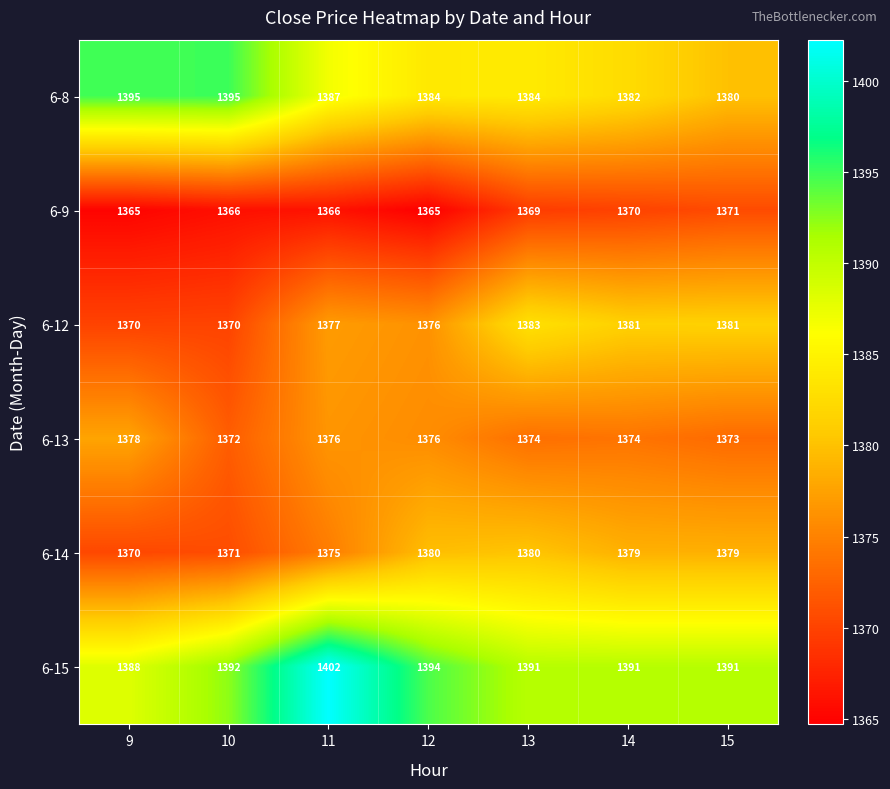

What is the minimum value shown in the chart?

1365